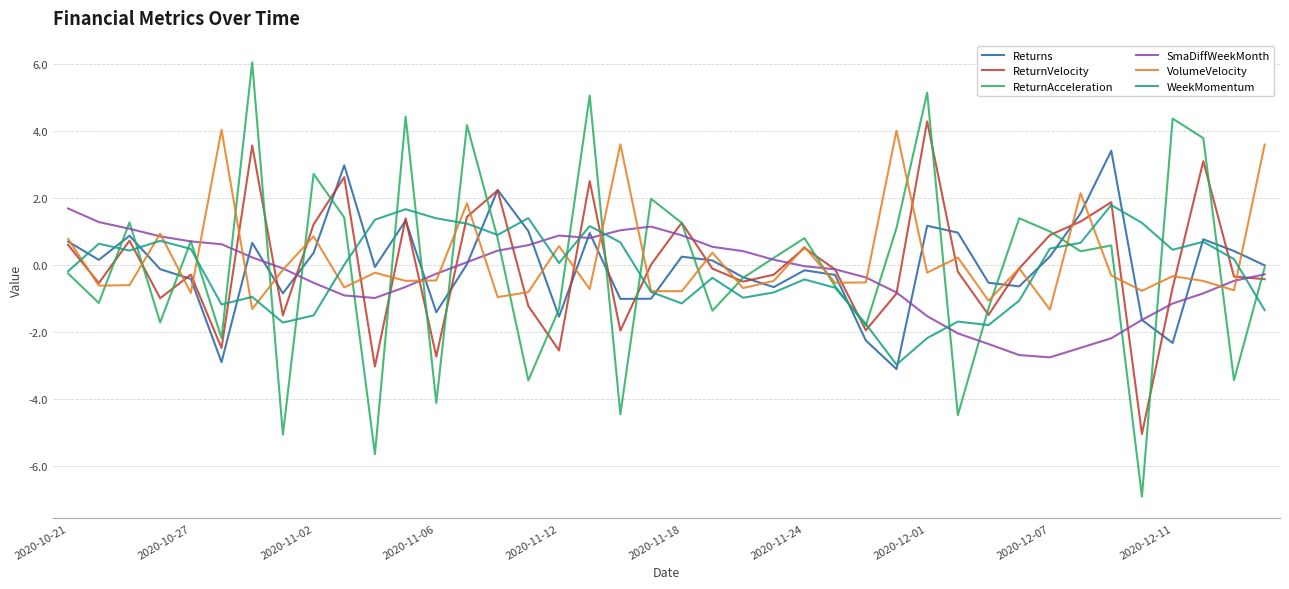

How many values in the VolumeVelocity series exceed 0?

13